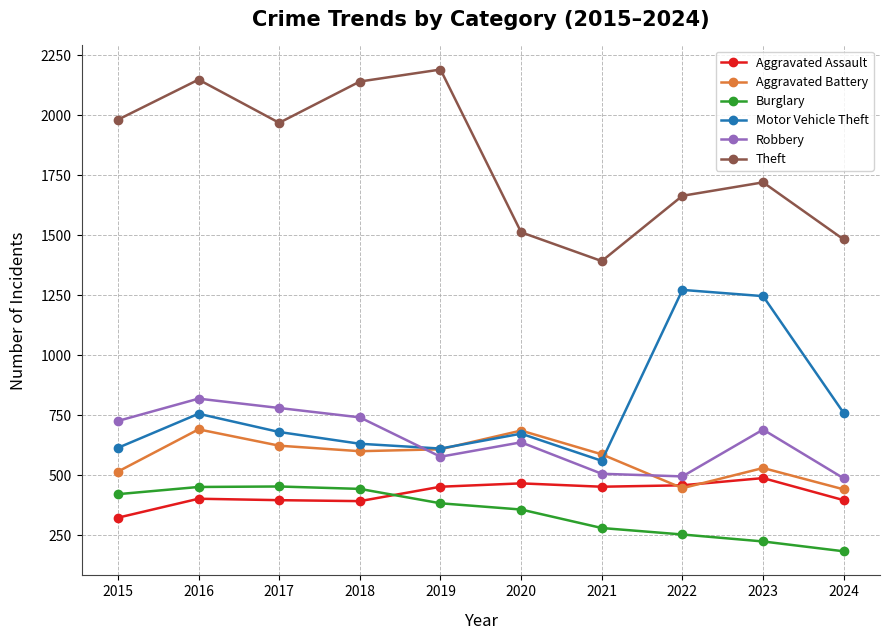

True or false: Aggravated Assault and Theft intersect in this chart.

False